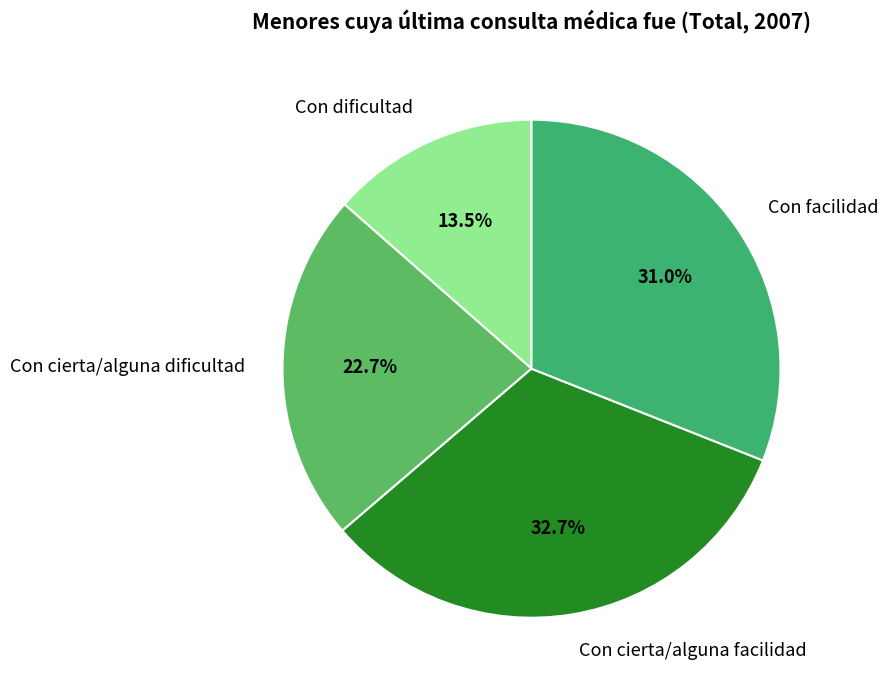

How many segments does this pie chart have?

4